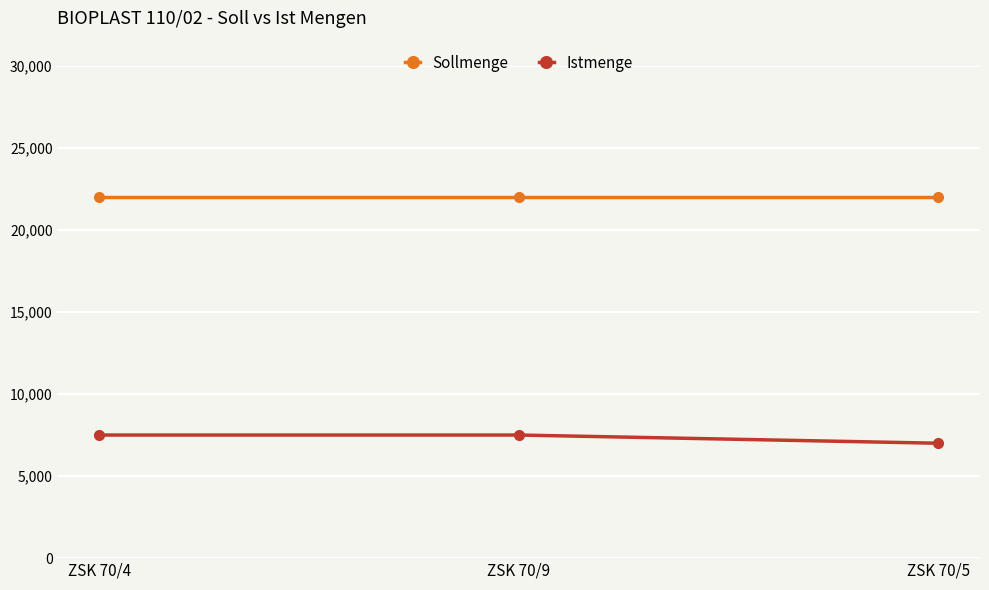

What is the sum of the Istmenge values at ZSK 70/4 and ZSK 70/5?

14500